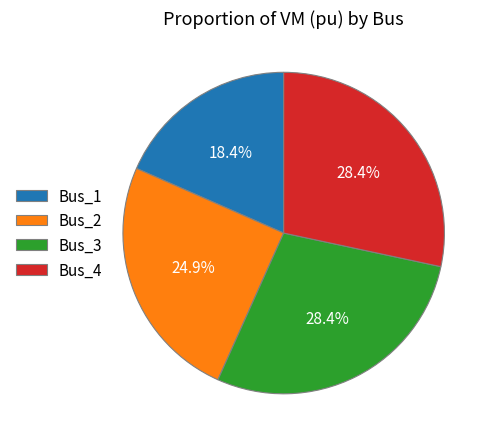

The Bus_2 slice represents 25% of the pie. True or false?

True